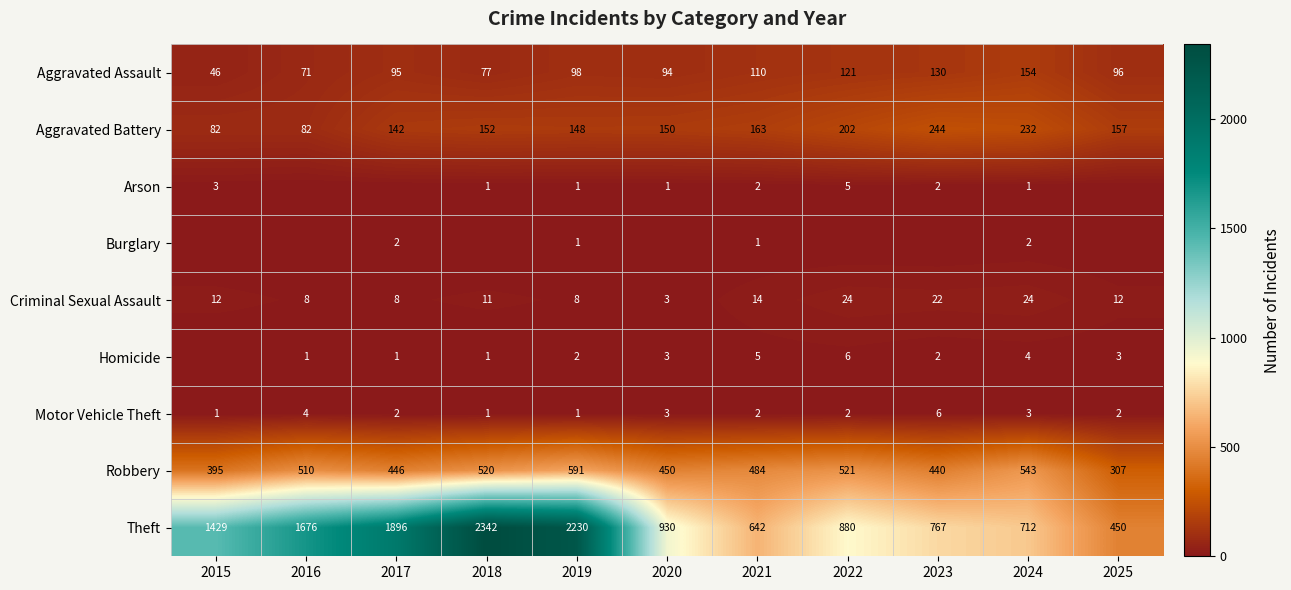

What is the greatest value displayed?

2342